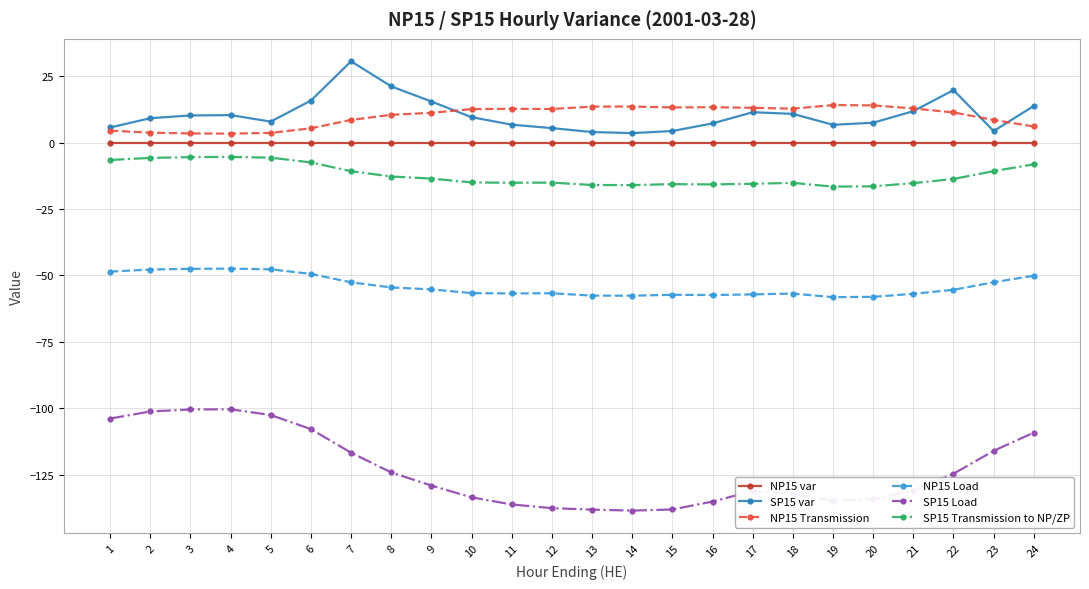

True or false: NP15 Load and SP15 Load intersect in this chart.

False